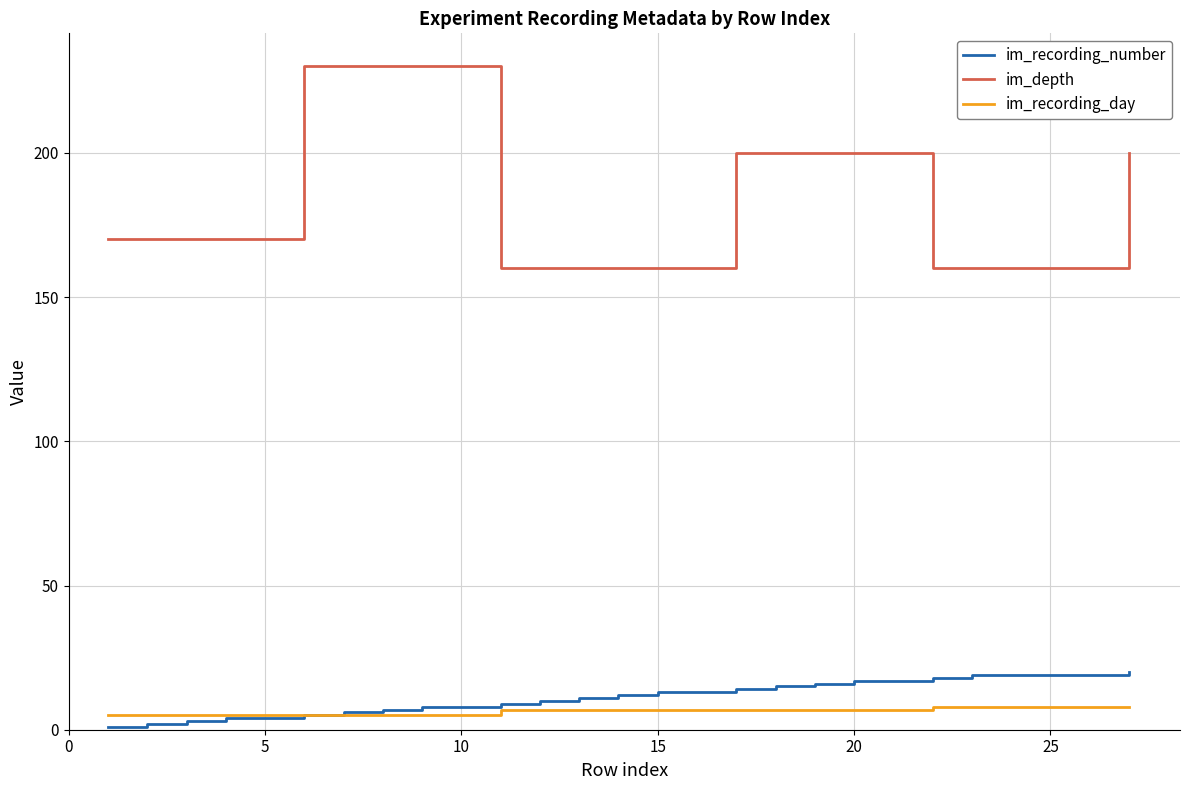

What is the maximum value for im_recording_number?

20